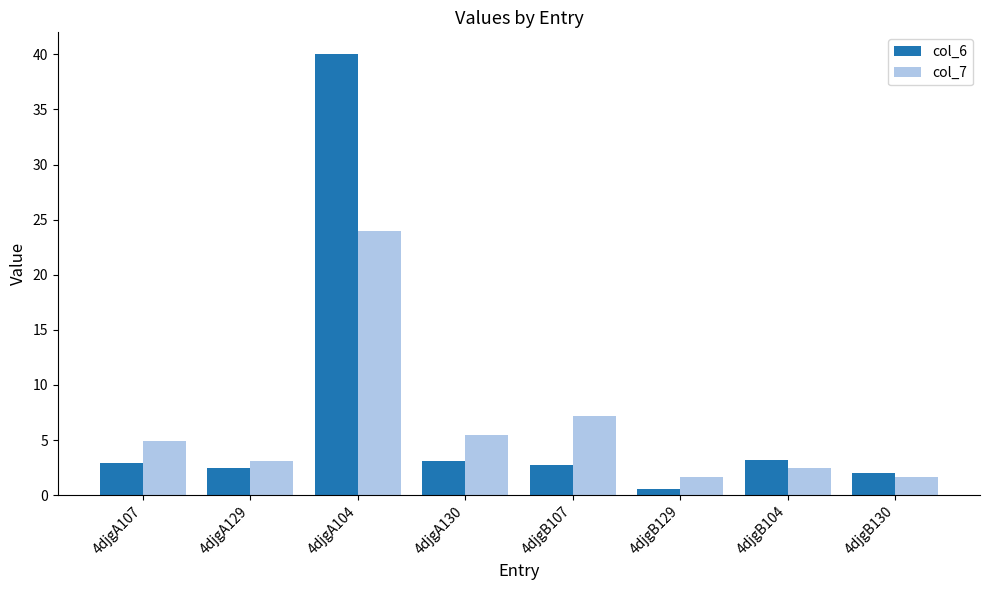

What is the sum of all col_6 values?

56.9